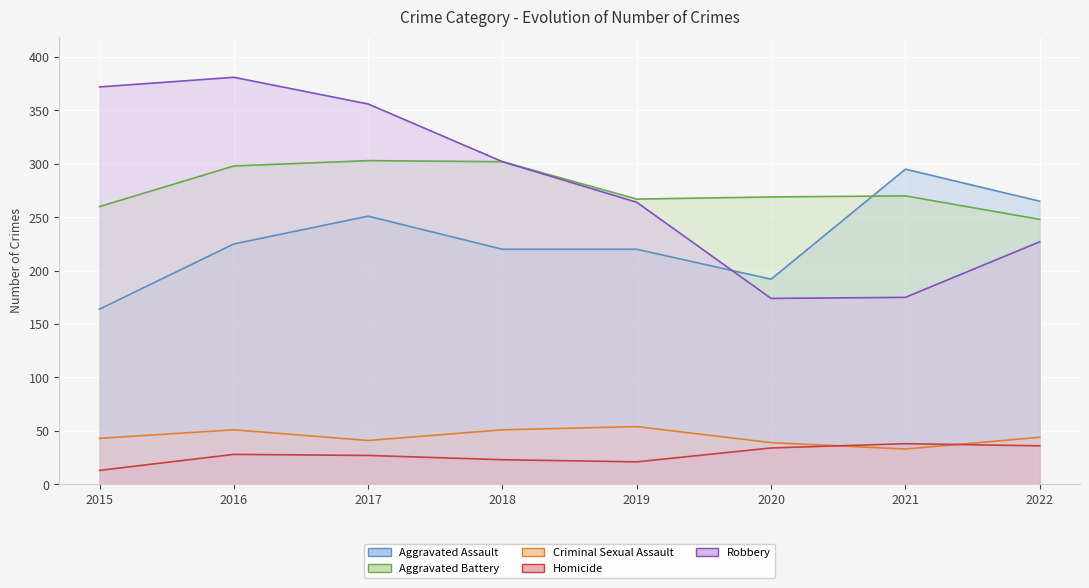

Reading left to right, extract all data points from this chart.

Aggravated Assault: 164	225	251	220	220	192	295	265
Aggravated Battery: 260	298	303	302	267	269	270	248
Criminal Sexual Assault: 43	51	41	51	54	39	33	44
Homicide: 13	28	27	23	21	34	38	36
Robbery: 372	381	356	302	264	174	175	227